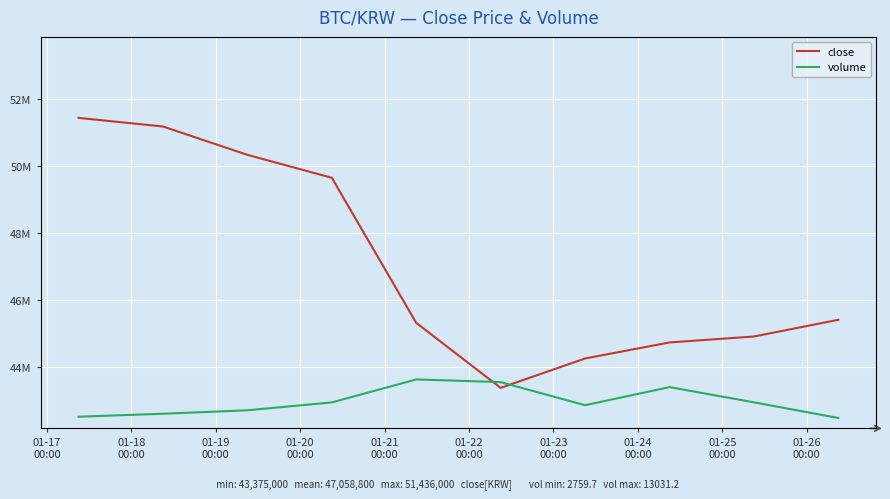

True or false: close and volume cross at least once.

False